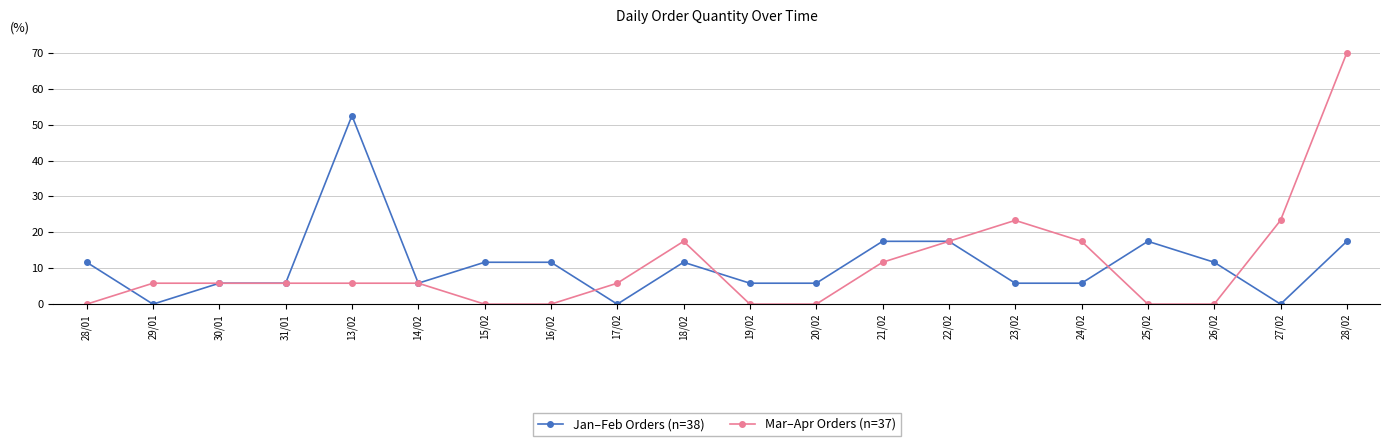

Reading left to right, extract all data points from this chart.

Jan–Feb Orders (n=38): 28/01=11.7	29/01=0.0	30/01=5.8	31/01=5.8	13/02=52.5	14/02=5.8	15/02=11.7	16/02=11.7	17/02=0.0	18/02=11.7	19/02=5.8	20/02=5.8	21/02=17.5	22/02=17.5	23/02=5.8	24/02=5.8	25/02=17.5	26/02=11.7	27/02=0.0	28/02=17.5
Mar–Apr Orders (n=37): 28/01=0.0	29/01=5.8	30/01=5.8	31/01=5.8	13/02=5.8	14/02=5.8	15/02=0.0	16/02=0.0	17/02=5.8	18/02=17.5	19/02=0.0	20/02=0.0	21/02=11.7	22/02=17.5	23/02=23.3	24/02=17.5	25/02=0.0	26/02=0.0	27/02=23.3	28/02=70.0